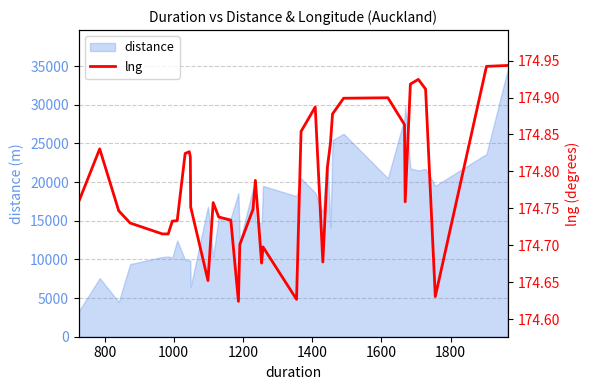

What is the difference between the maximum and second lowest values?

0.3